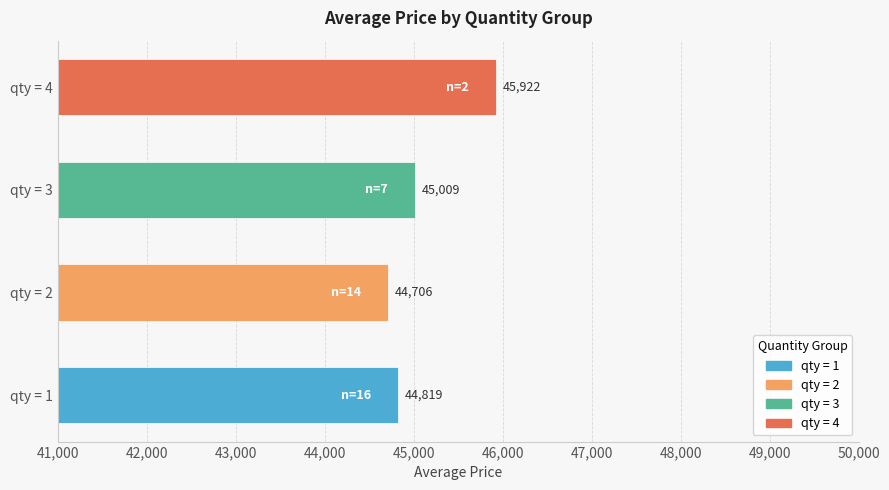

List the labels in order of value, smallest first.

qty = 2, qty = 1, qty = 3, qty = 4